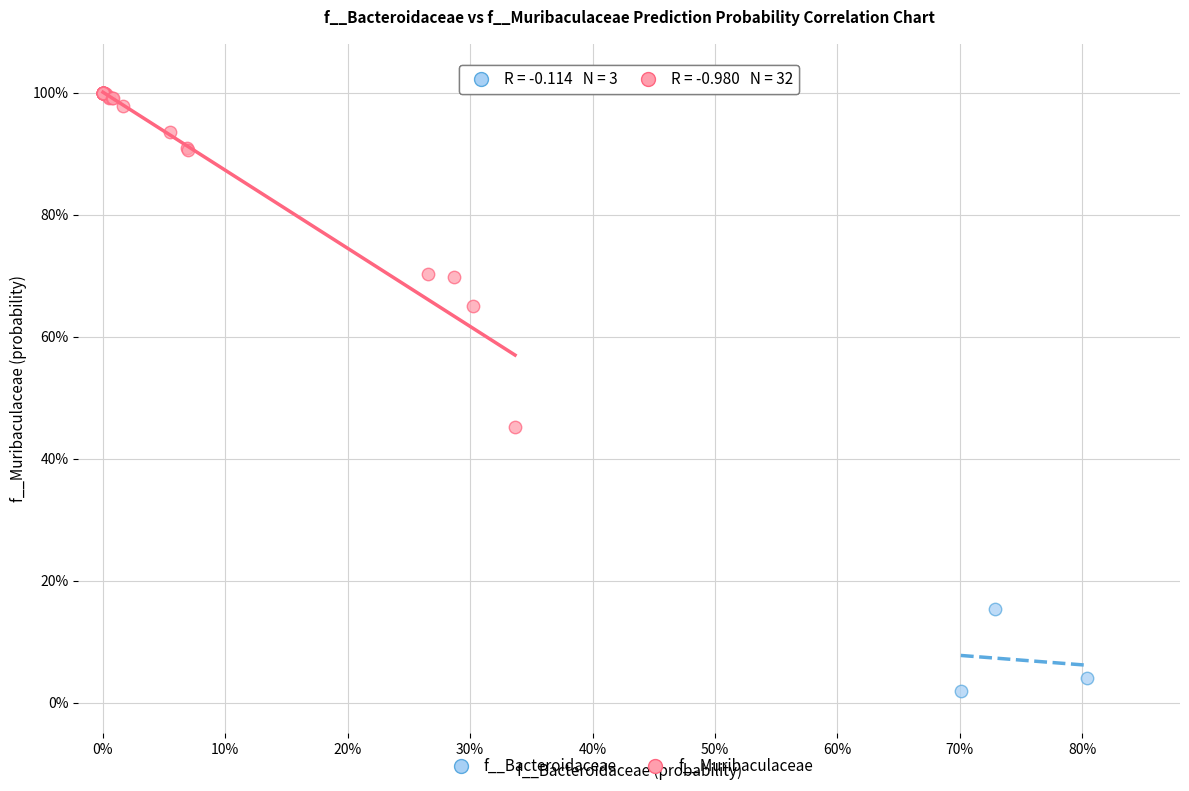

What are all the series names shown in the legend?

f__Bacteroidaceae, f__Muribaculaceae